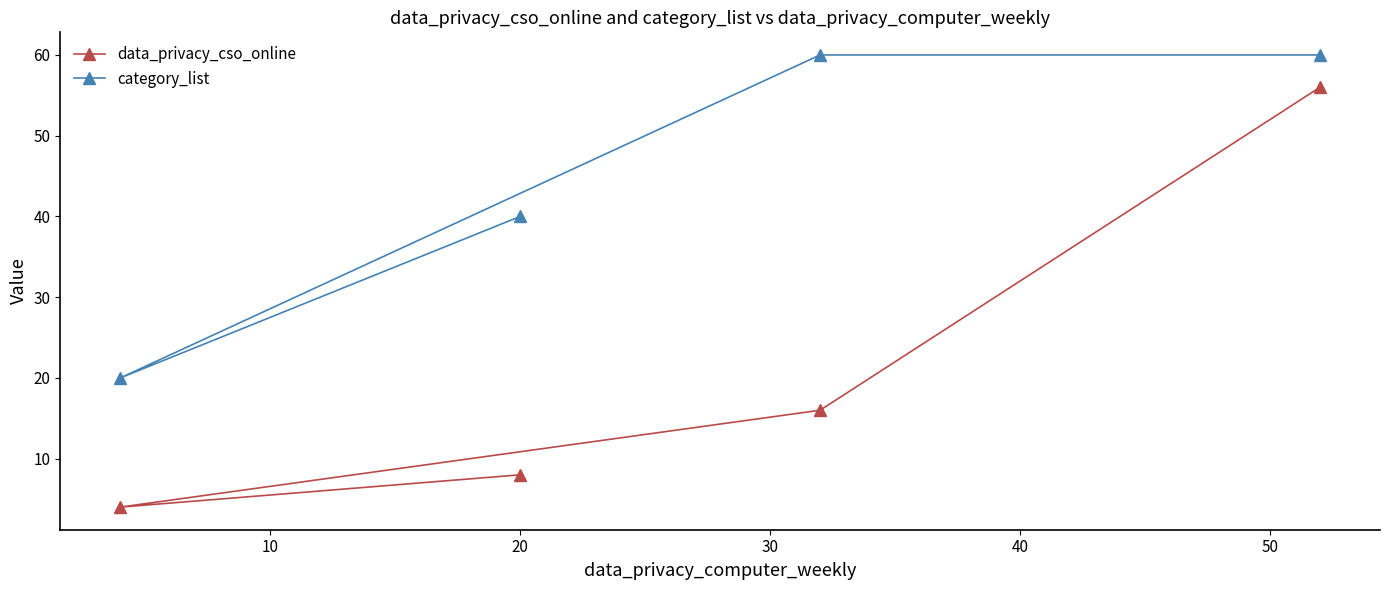

How many series are shown in this chart?

2